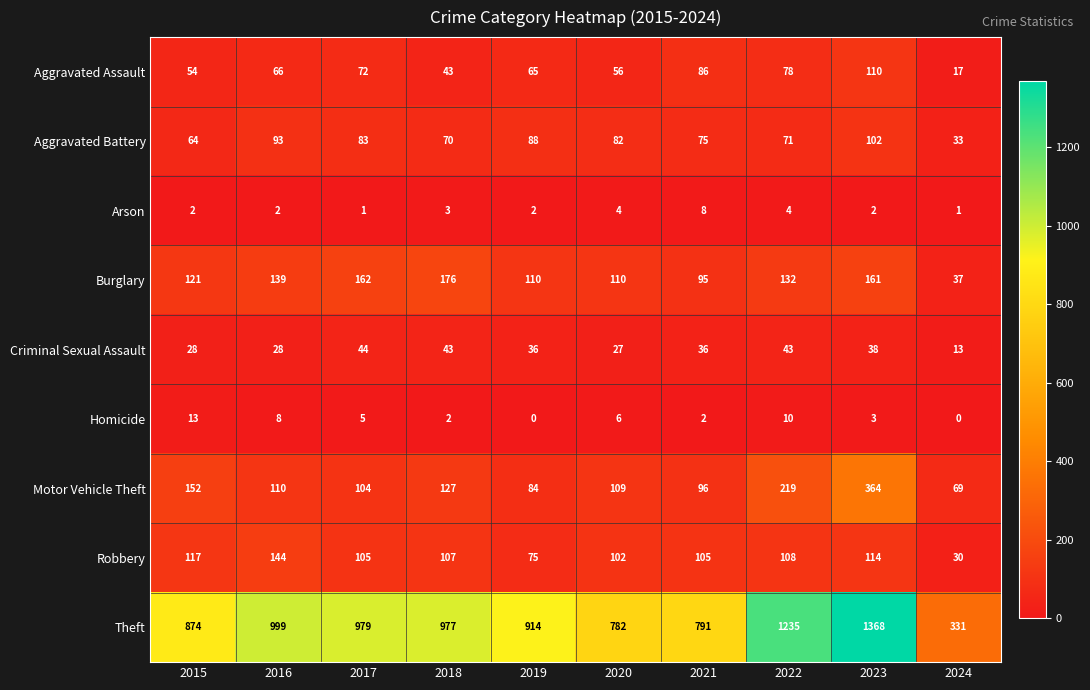

What is the sum of the Homicide values at 2017 and 2015?

18